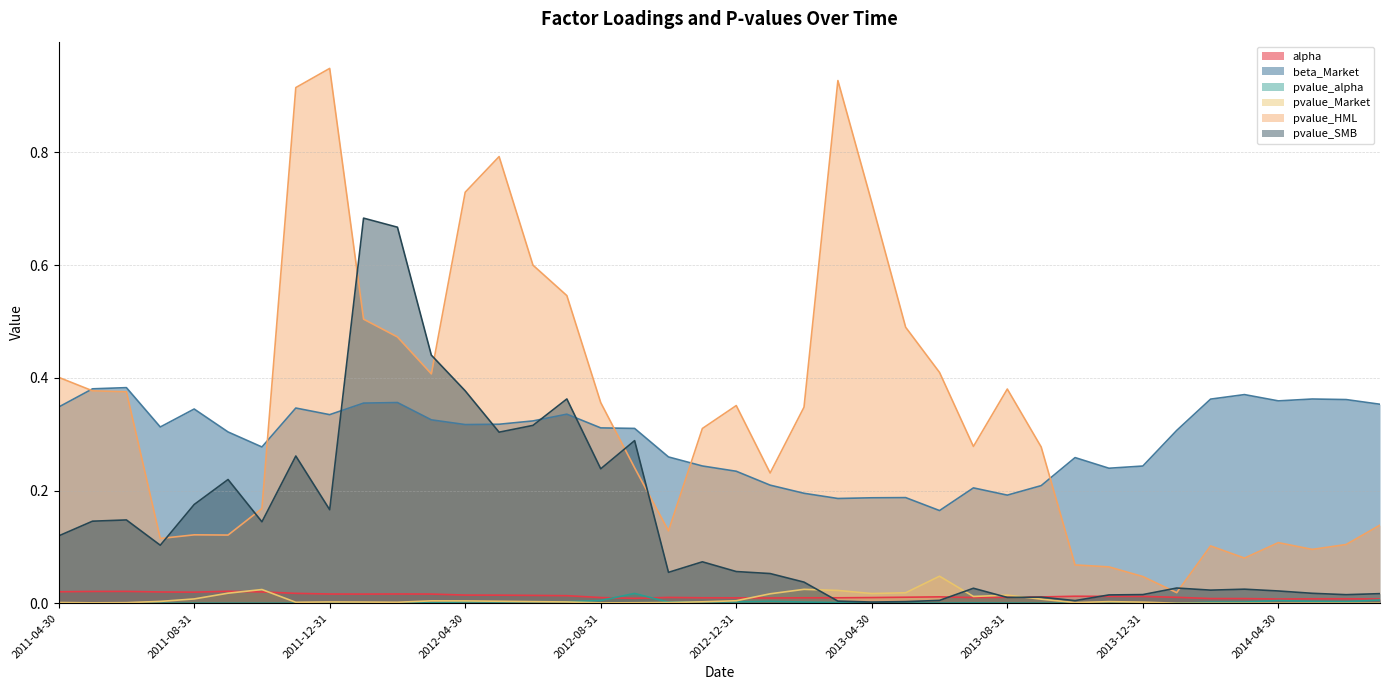

What is the sum of the beta_Market values at 2012-06-30 and 2013-06-30?

0.5